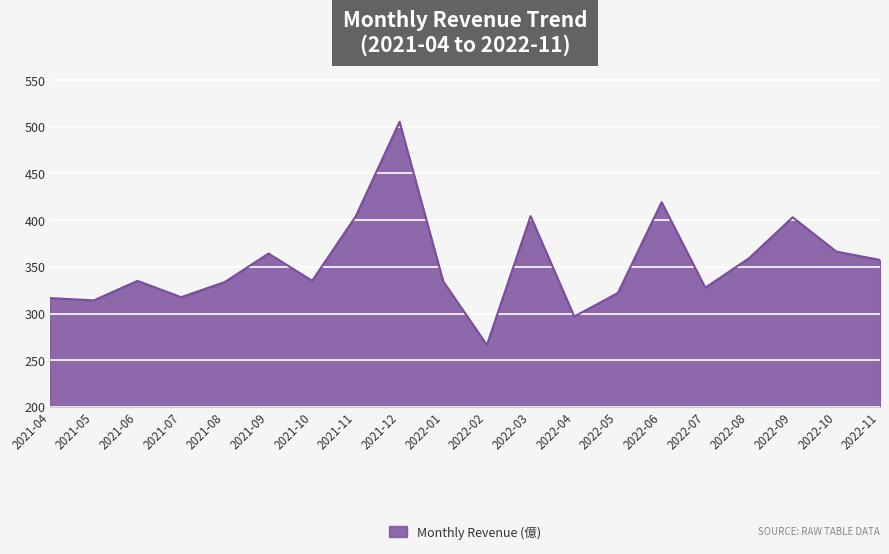

The value at 2021-10 is 519.6. True or false?

False